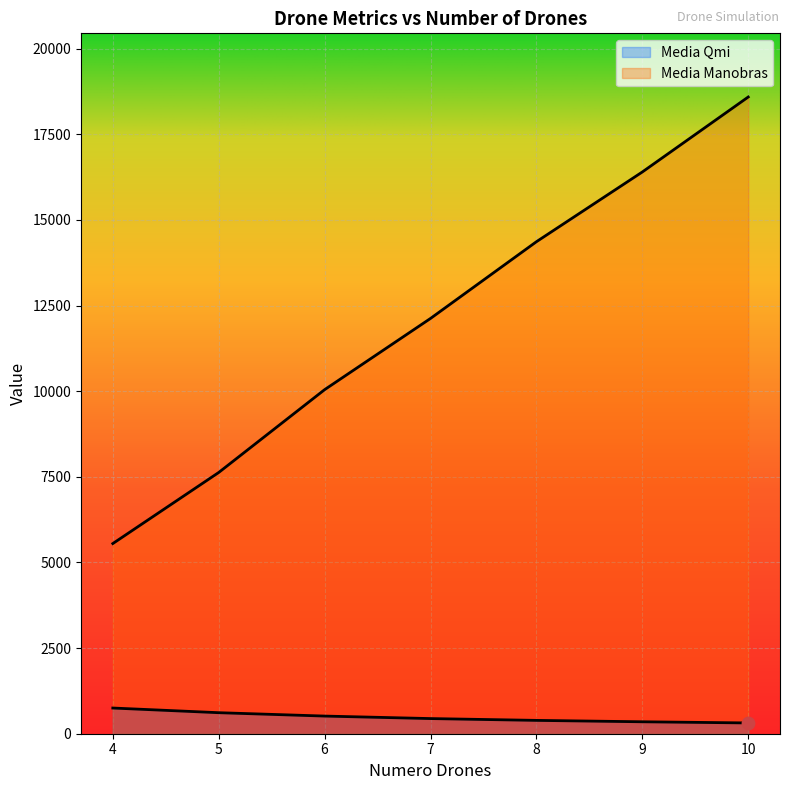

At which category is the sum across all series the highest?

10